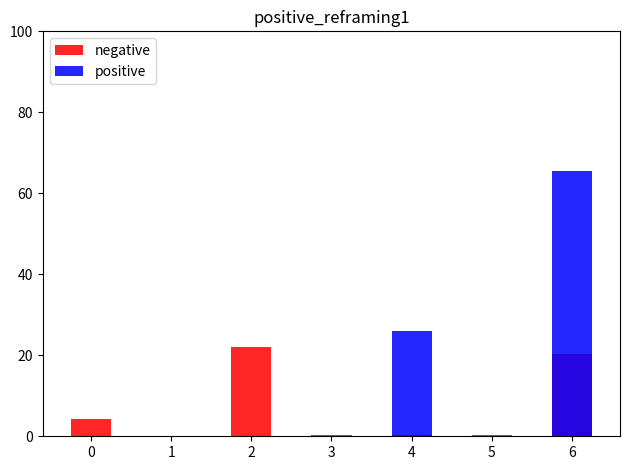

How many series are shown in this chart?

2